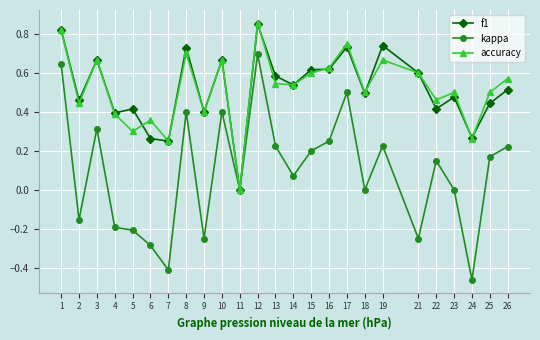

True or false: accuracy has more than 1 interior local peaks.

True